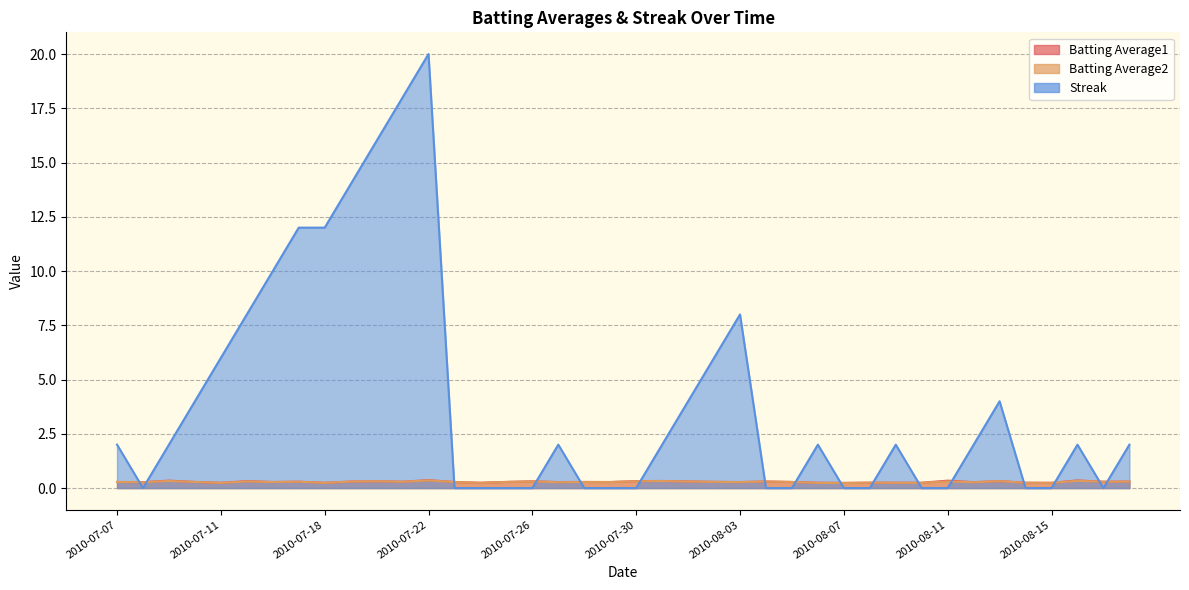

Which series ends up on top after the final intersection of Batting Average2 and Streak?

Streak